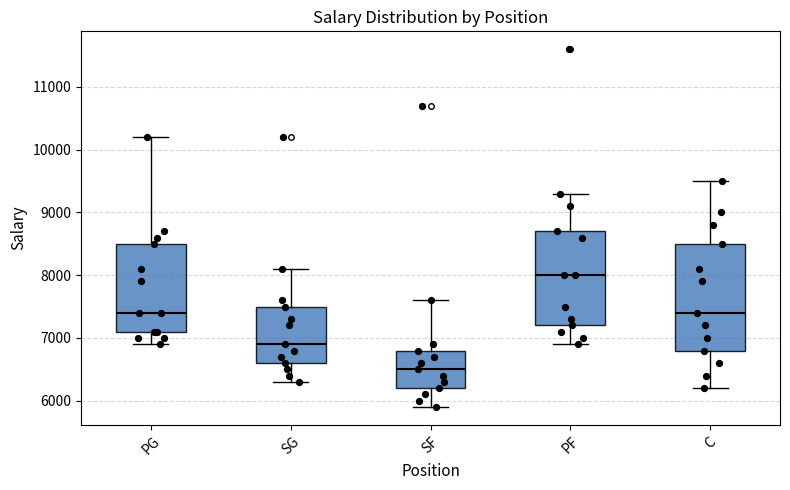

Which box is the tallest, from its lower edge to its upper edge?

C